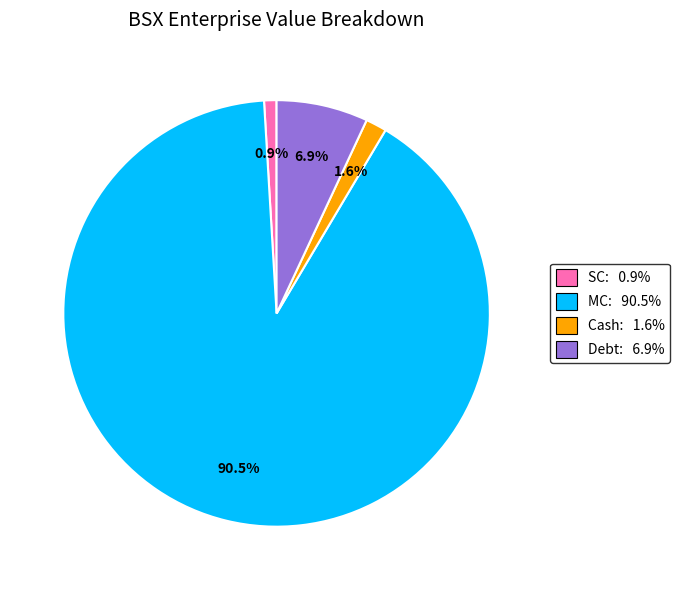

What is the largest slice in the pie chart?

MC